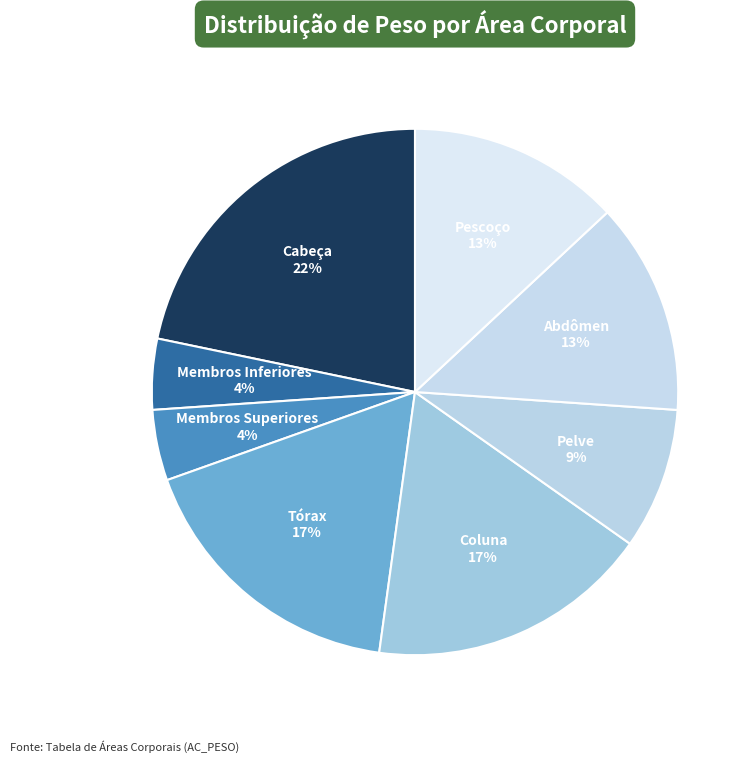

How many segments does this pie chart have?

8